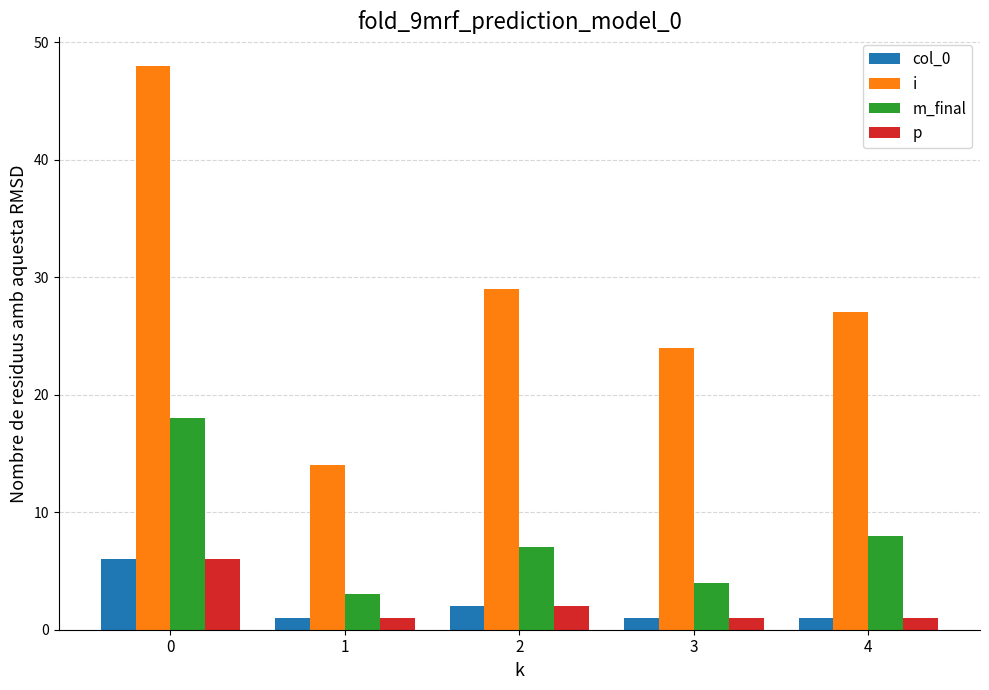

The value of i at 1 is 6. True or false?

False